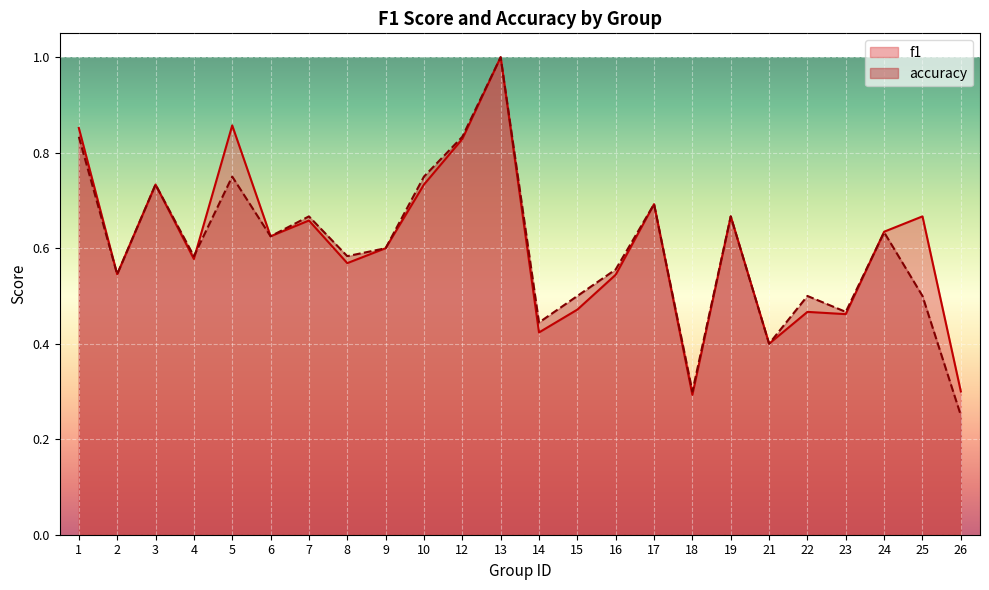

How many lines are shown in the chart?

2